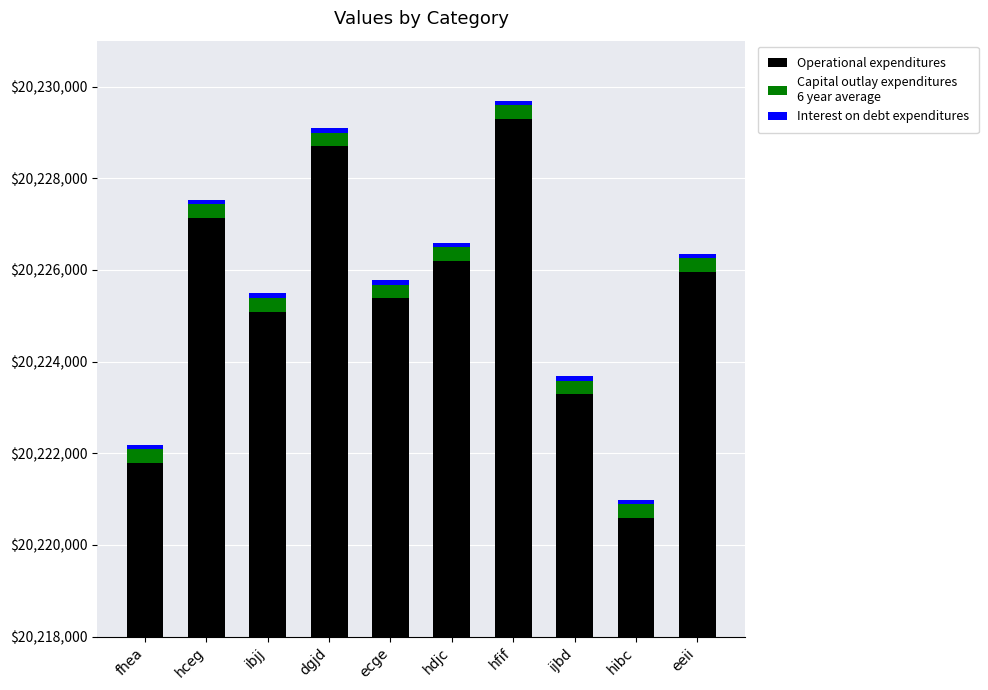

How many bars are there in each group?

3